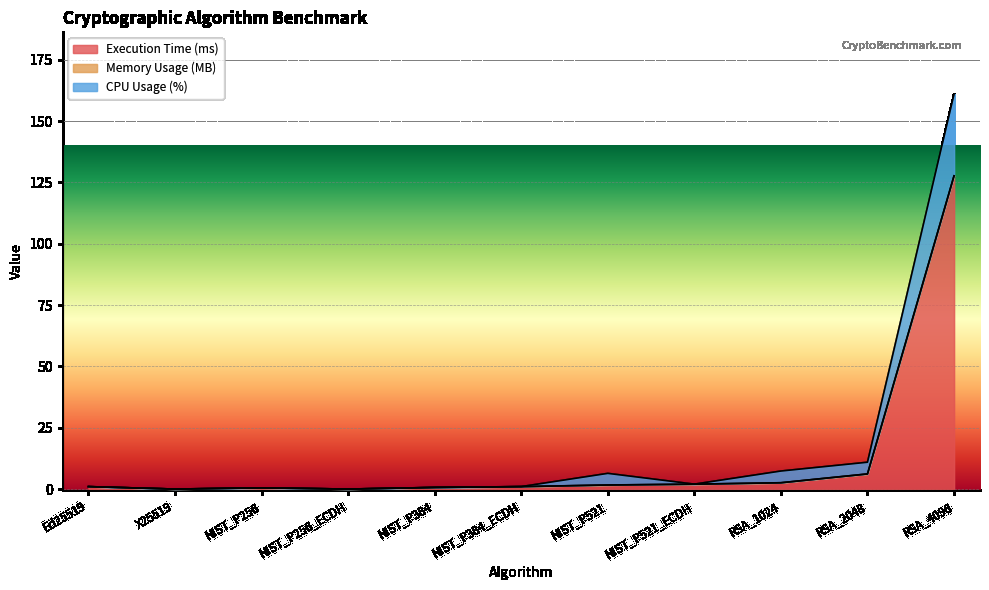

Which category has the lowest value across all series?

X25519